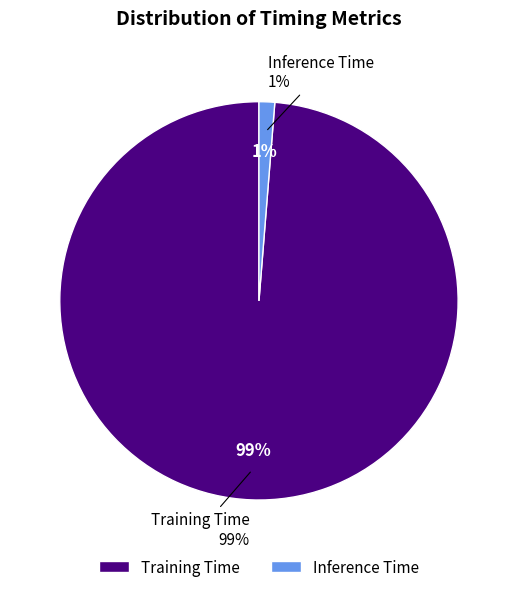

What is the change in value from Training Time to Inference Time?

-0.1